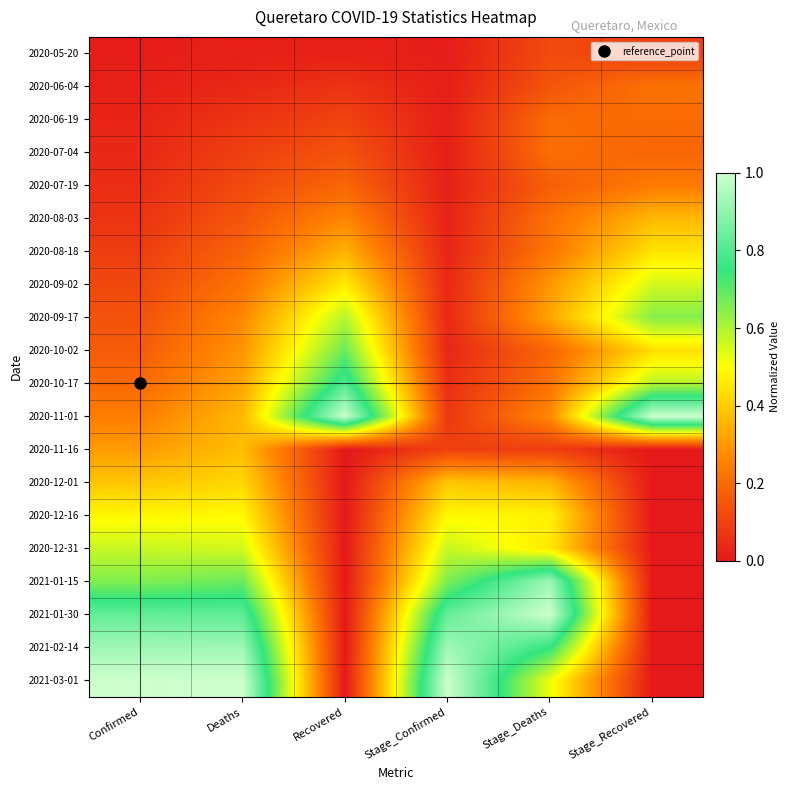

At how many categories does at least one series exceed 0?

6